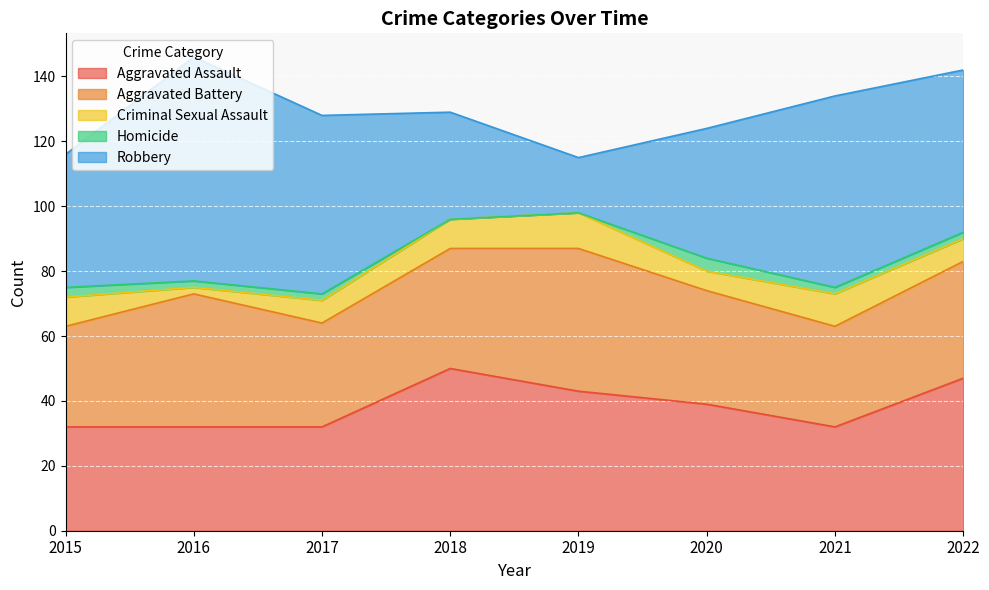

True or false: Homicide and Robbery cross at least once.

False